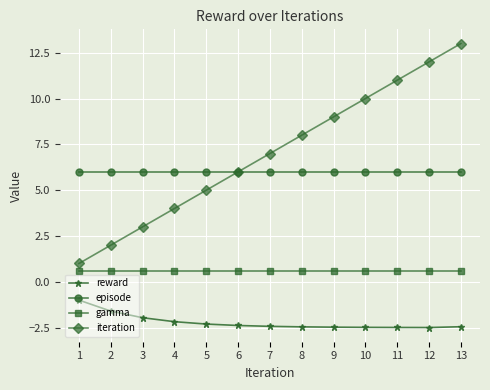

What are all the series names shown in the legend?

reward, episode, gamma, iteration